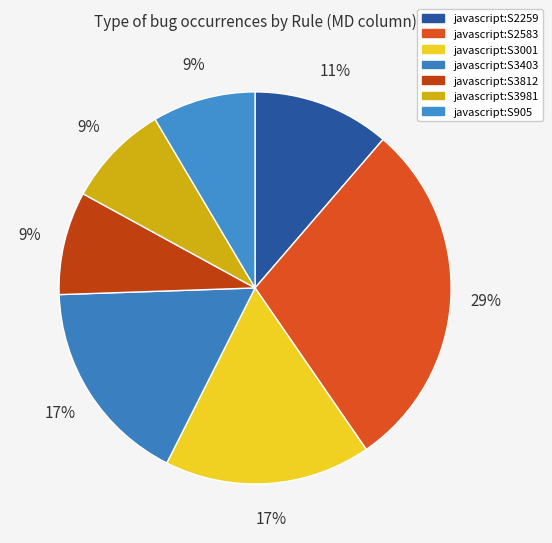

How many segments does this pie chart have?

7